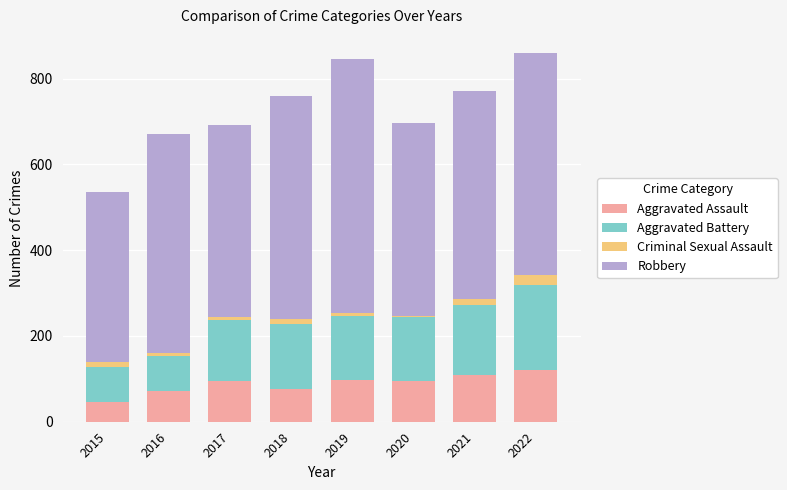

What is the minimum value for Aggravated Assault?

46